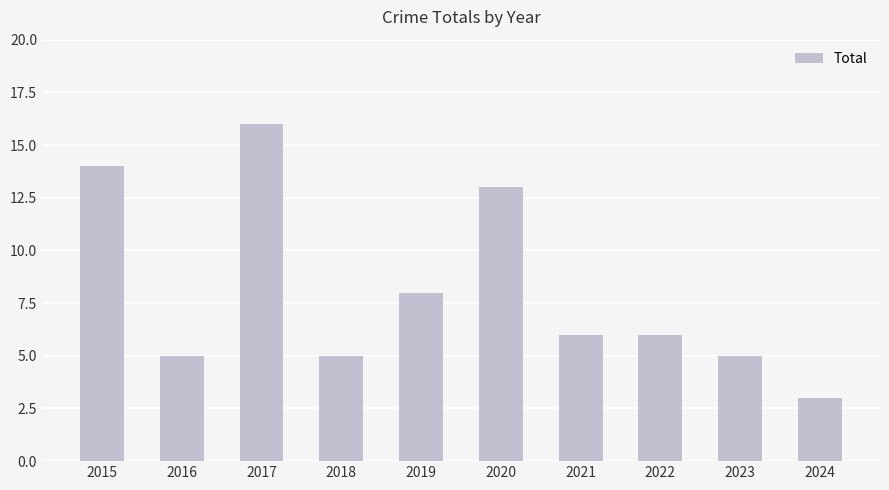

What is the sum of the values at 2022 and 2019?

14